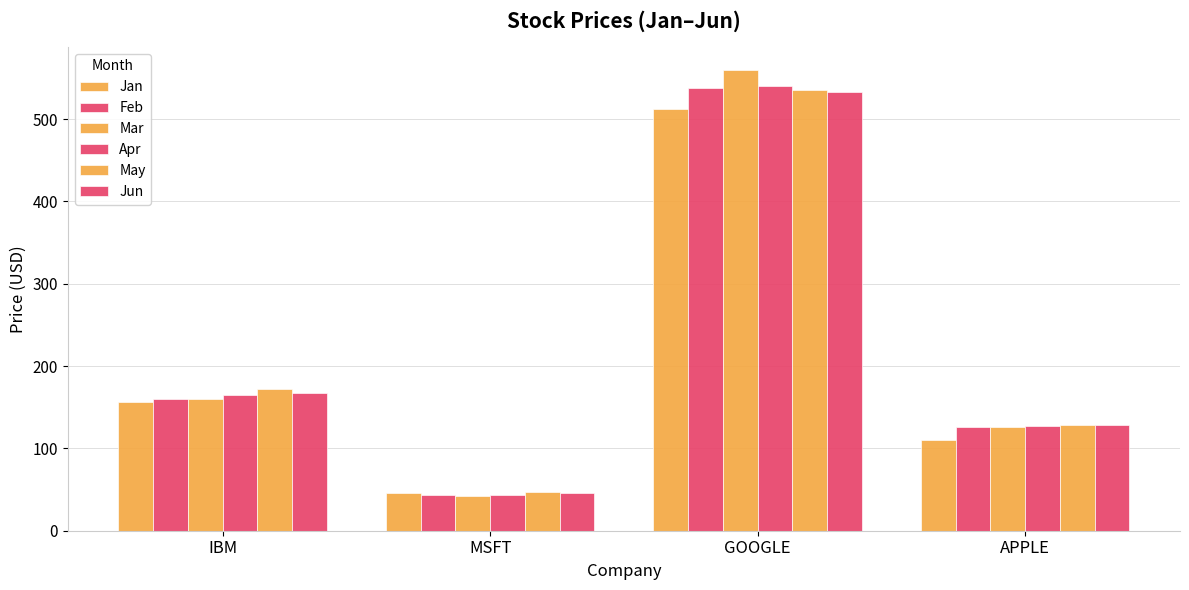

What position from the right is GOOGLE?

2